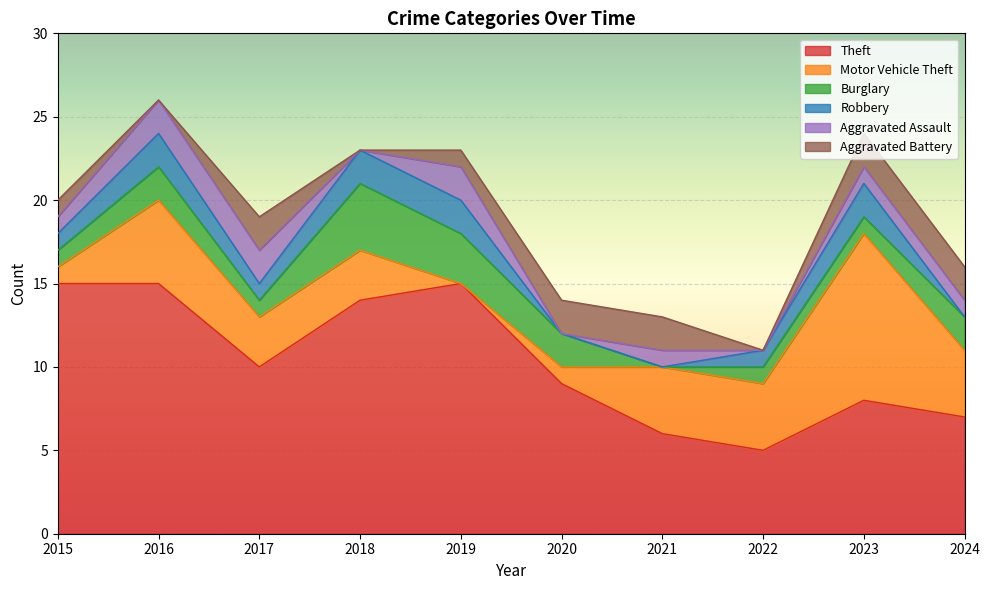

Which series has the largest total across all categories?

Theft